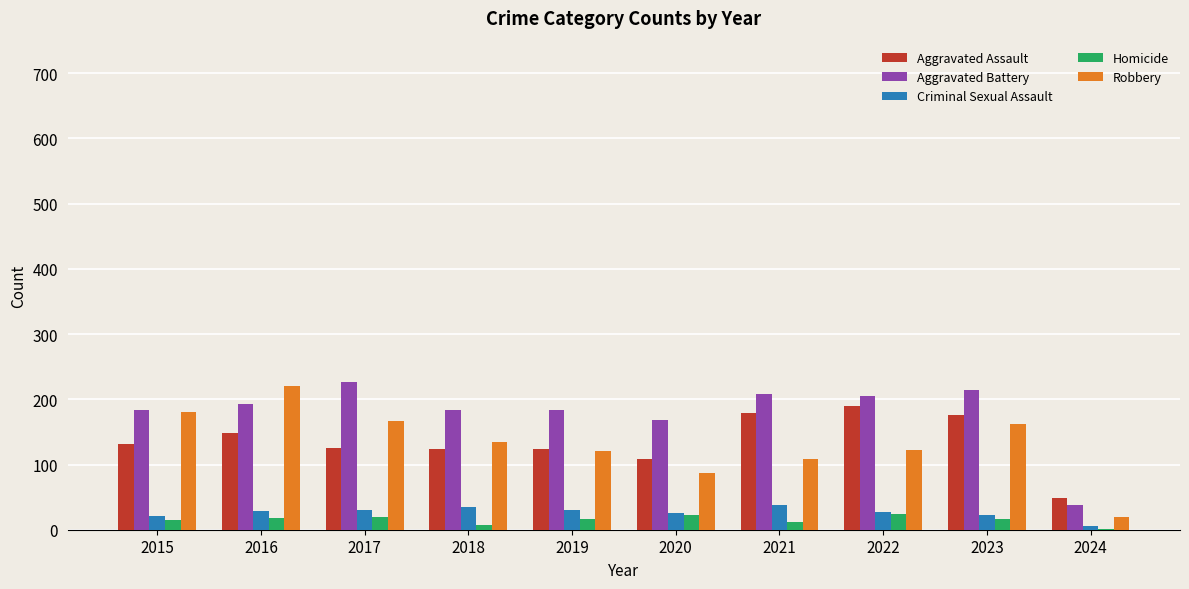

What are all the series names shown in the legend?

Aggravated Assault, Aggravated Battery, Criminal Sexual Assault, Homicide, Robbery